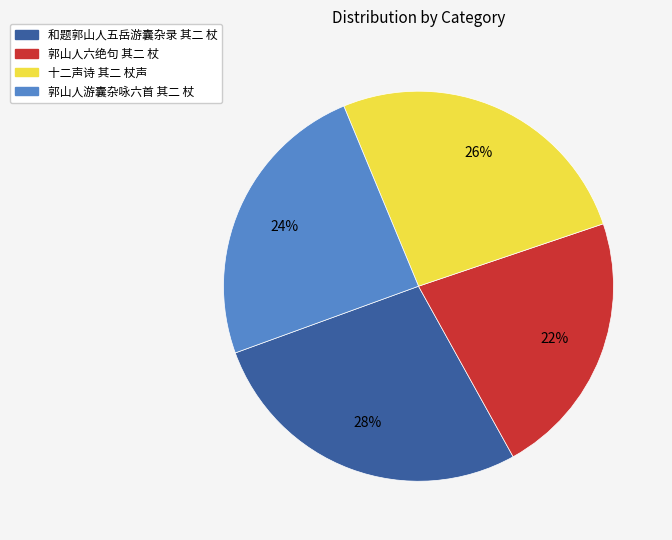

How many slices are in this pie chart?

4